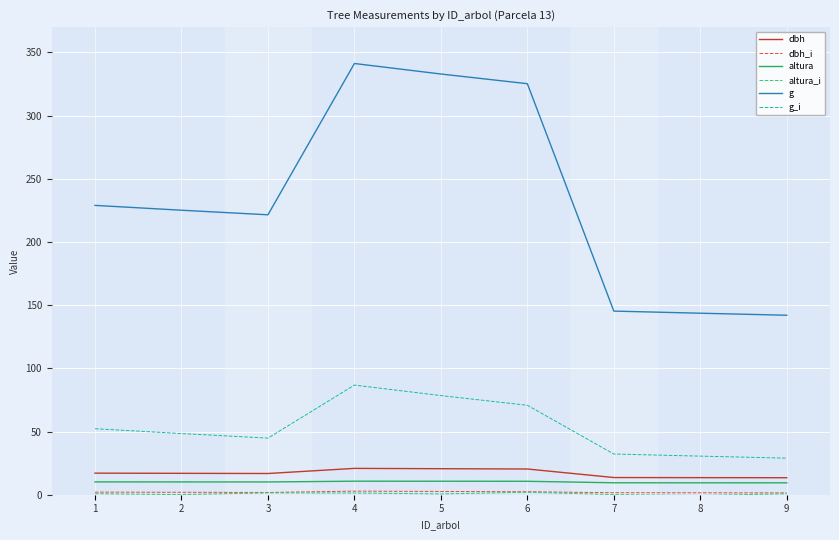

Which series has the largest total across all categories?

g